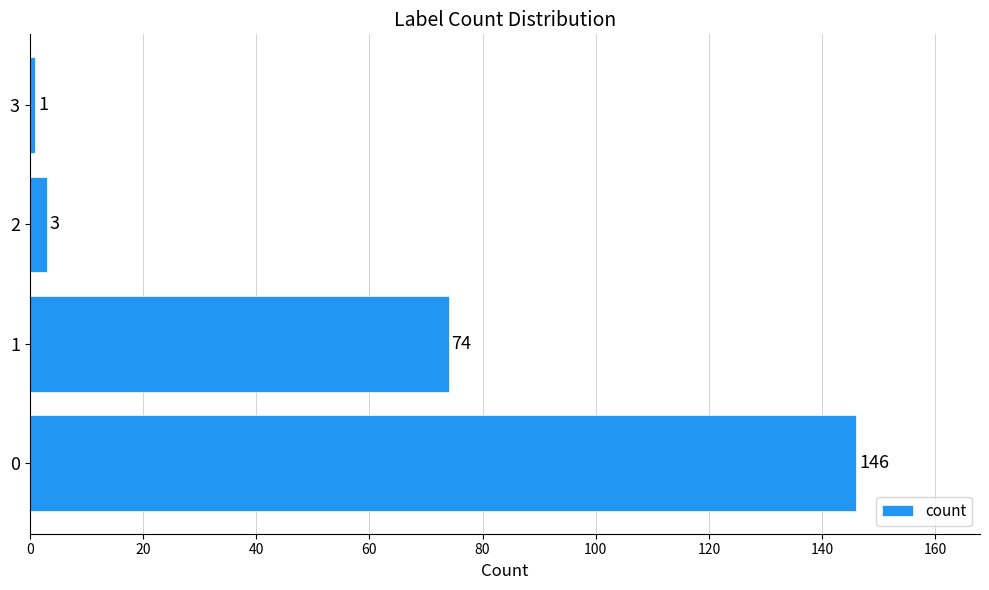

What is the greatest value displayed?

146